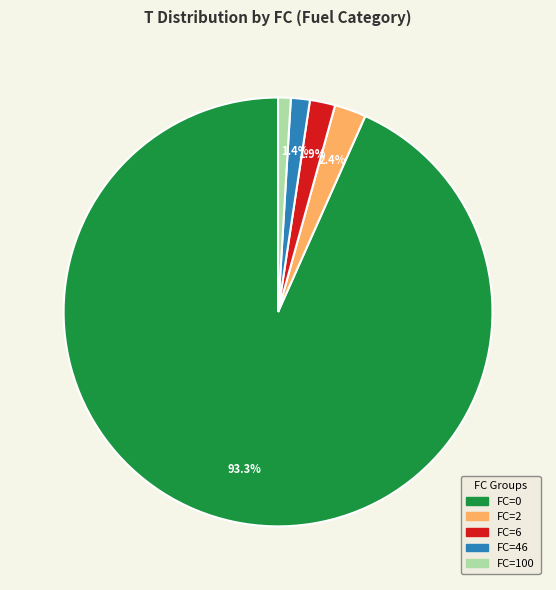

Count the number of slices in the pie.

5